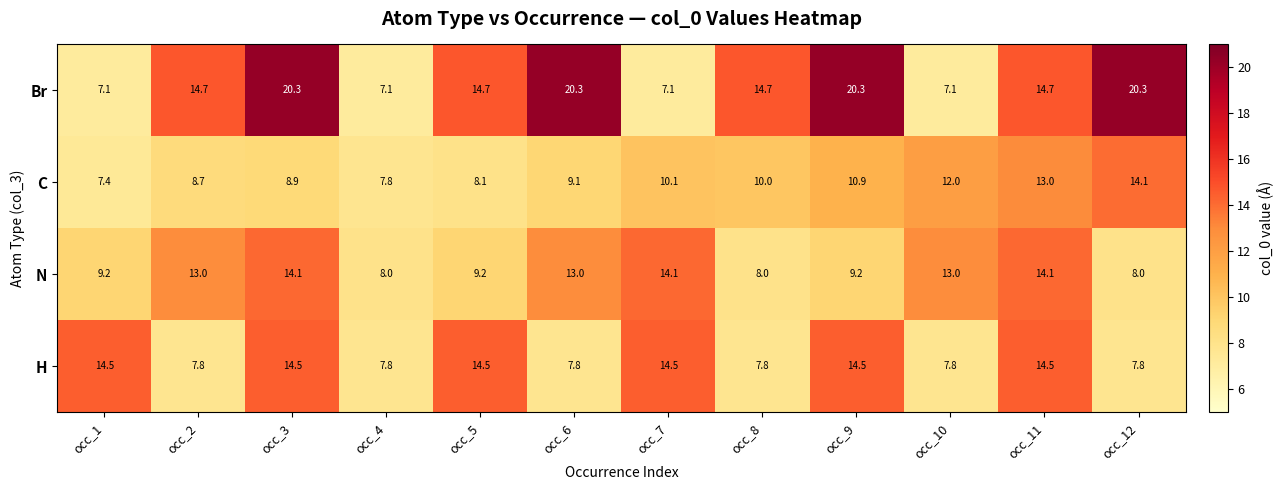

At occ_5, list the series in order from largest to smallest.

Br, H, N, C